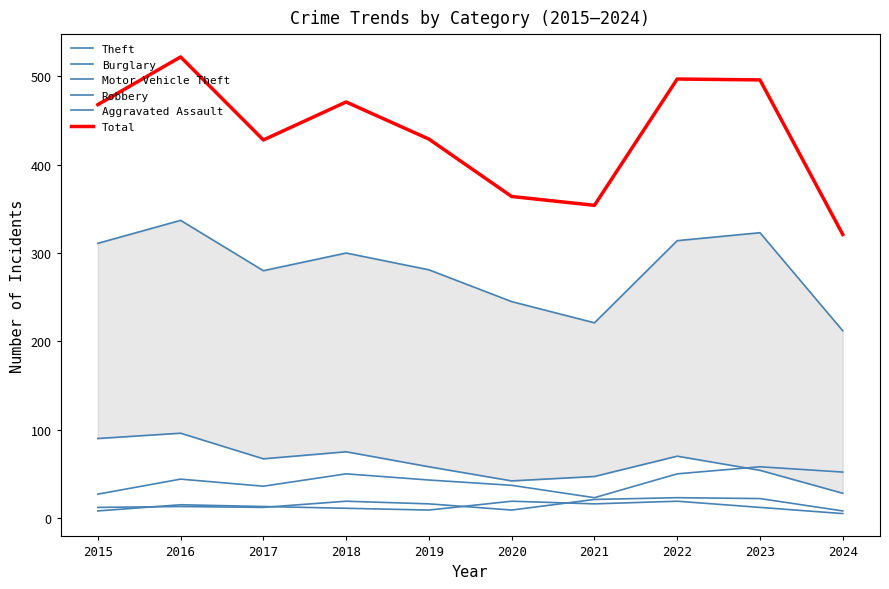

Where do Burglary and Motor Vehicle Theft first cross each other?

2022 and 2023